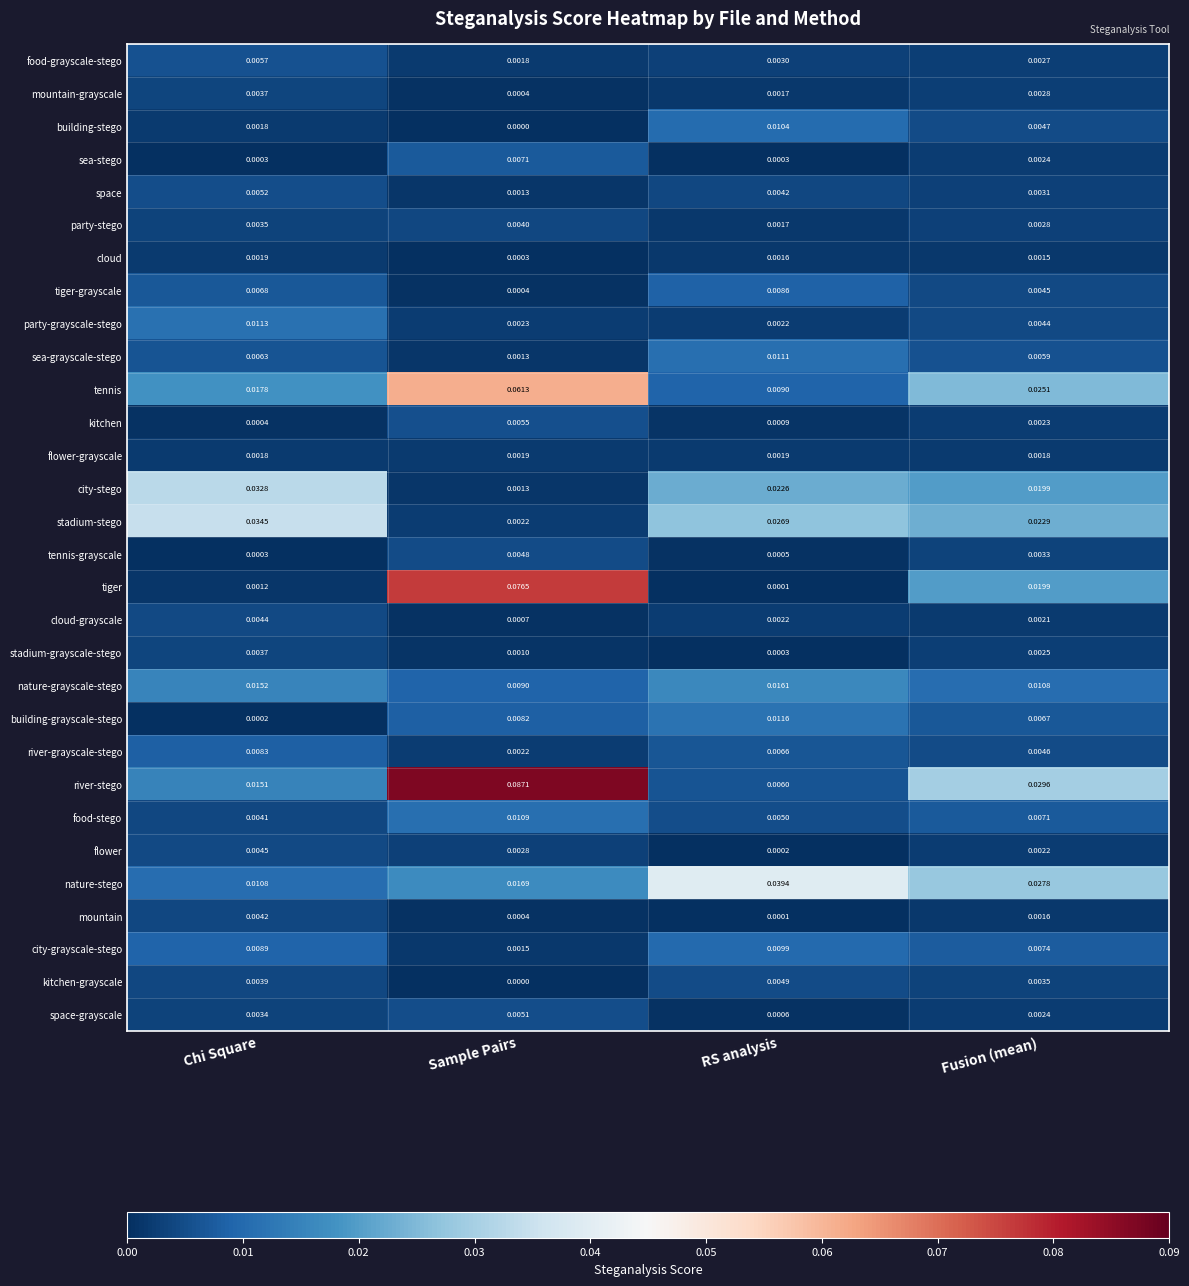

At which label is party-grayscale-stego closest to 0?

RS analysis